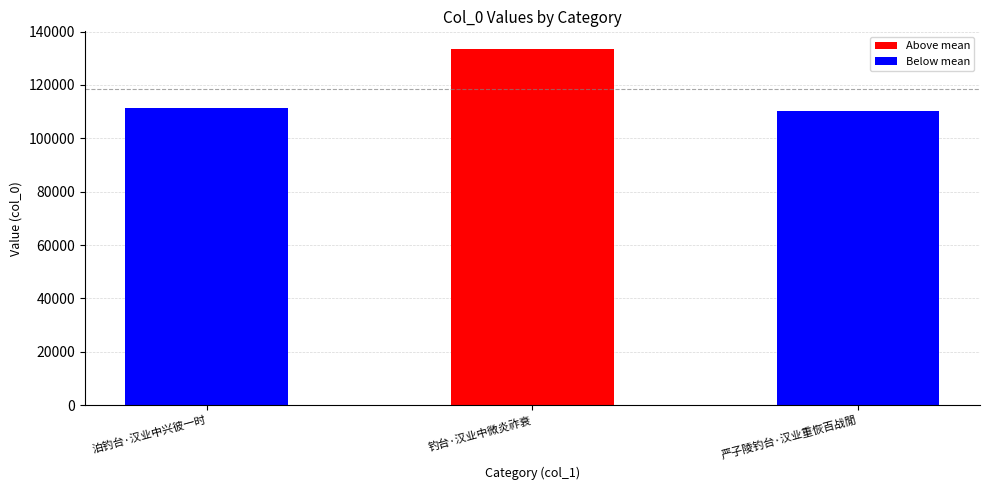

What value does the data have at 钓台·汉业中微炎祚衰?

133417